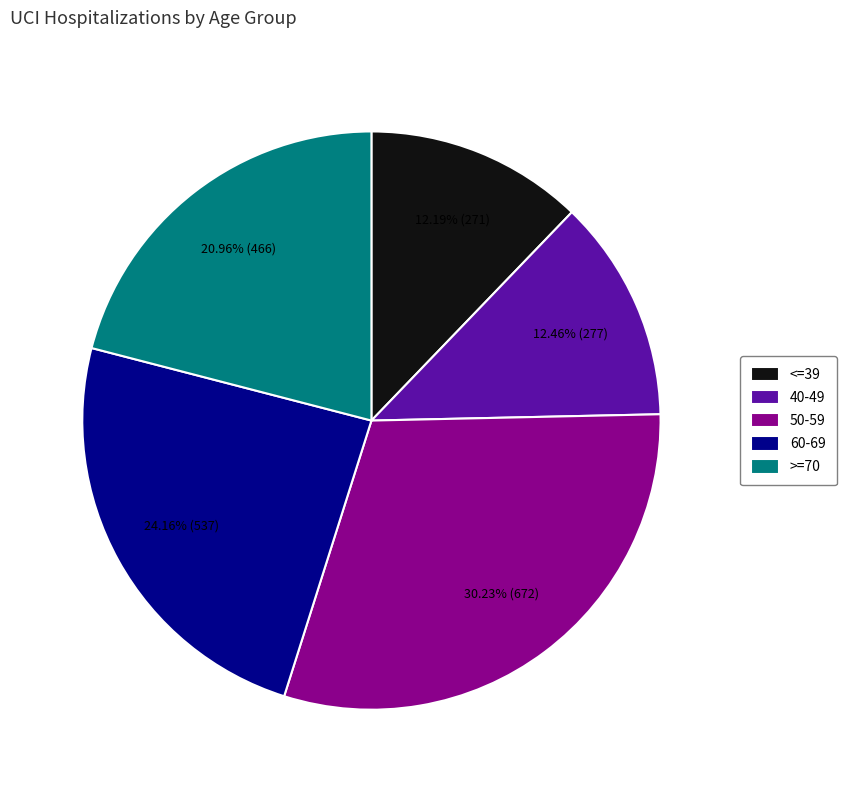

How many segments does this pie chart have?

5